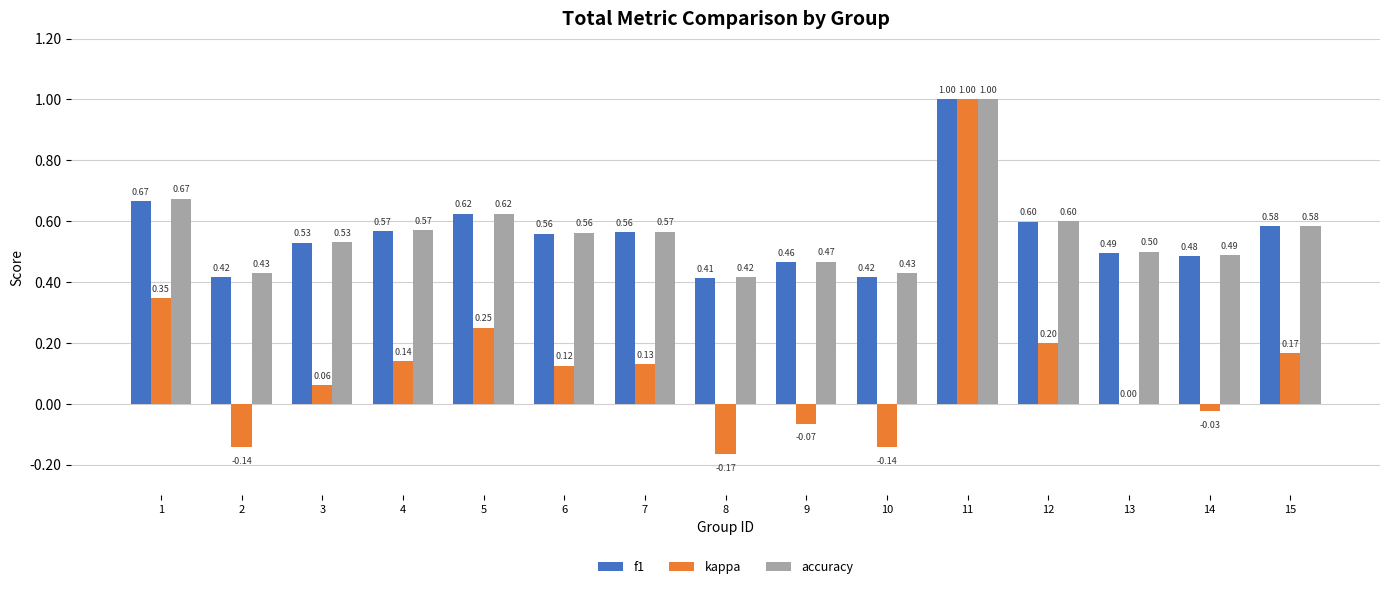

What is the total value across all series at 11?

3.0